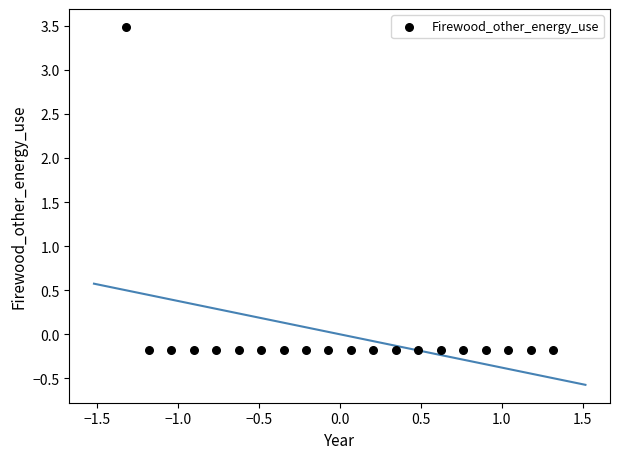

What is the range of Y values (max minus min)?

3.7